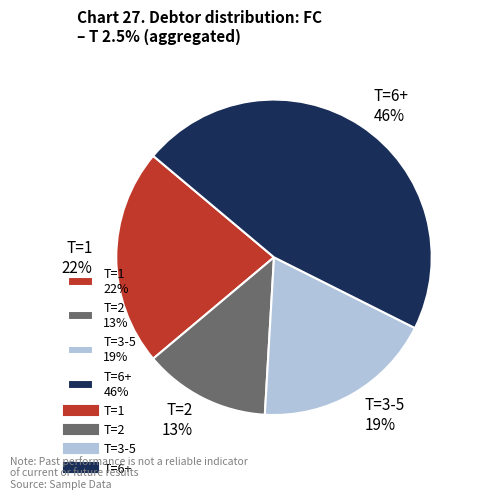

To the nearest percent, what is the average slice percentage?

25%